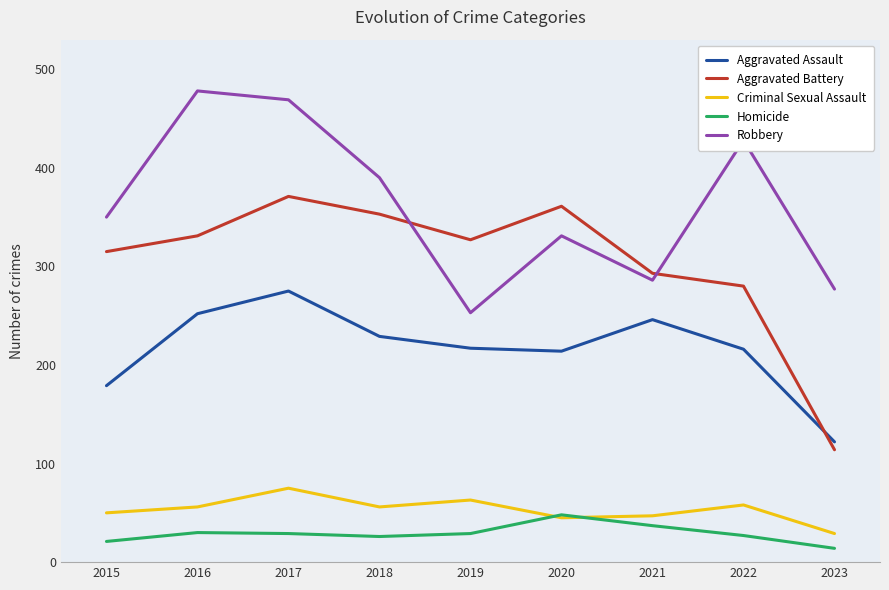

Where is the first local maximum for Aggravated Assault?

2017